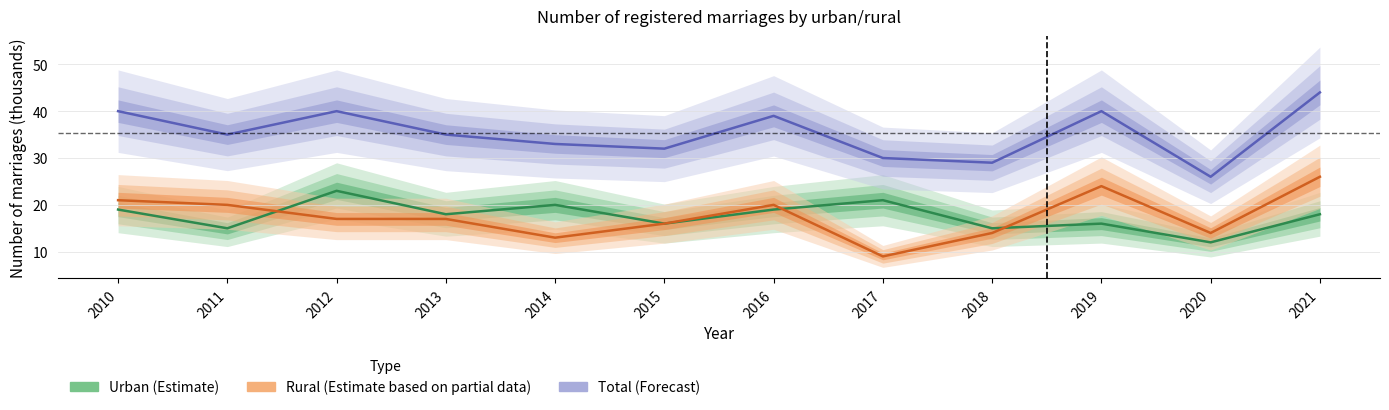

What is the sum of the Total (Forecast) values at 2014 and 2016?

72